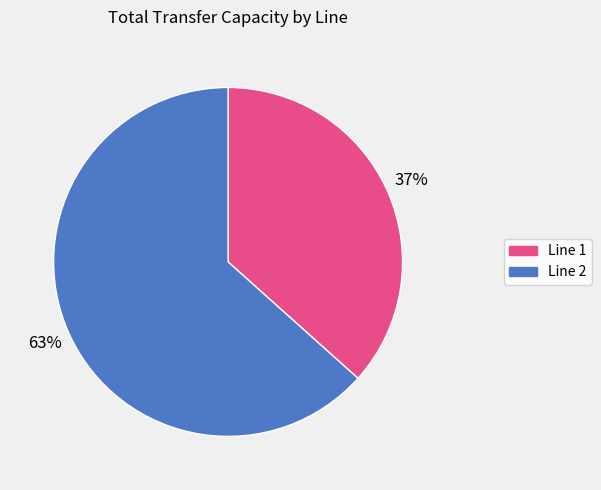

What percentage is the Line 2 slice, to the nearest percent?

63%